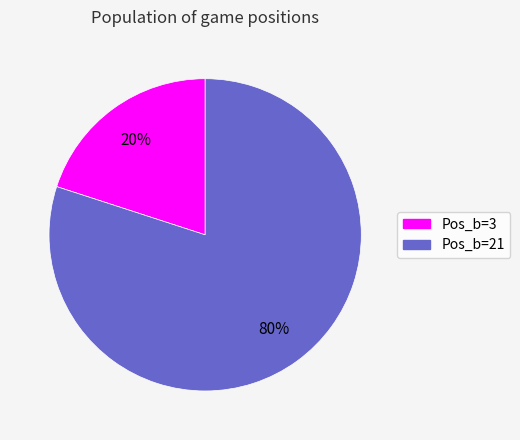

To the nearest percent, what is the average slice percentage?

50%